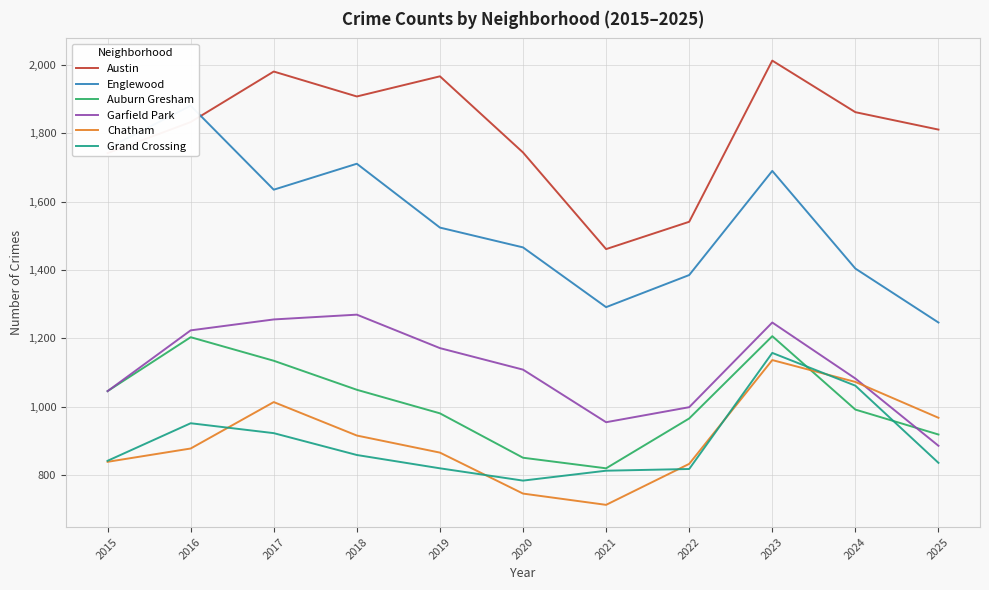

Rank the categories by Grand Crossing value from highest to lowest.

2023, 2024, 2016, 2017, 2018, 2015, 2025, 2019, 2022, 2021, 2020